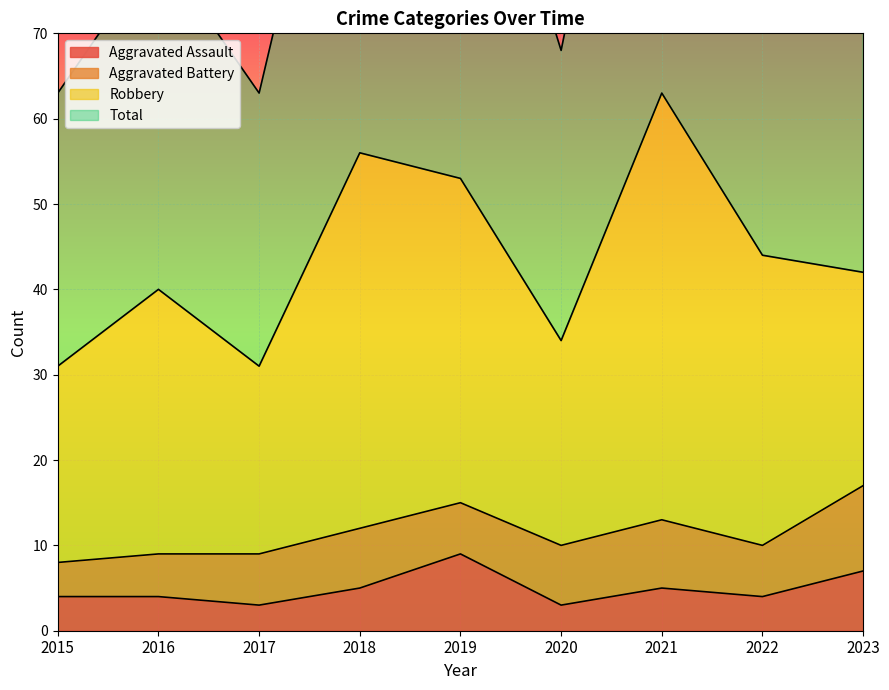

Between 2019 and 2015, which is larger?

2019